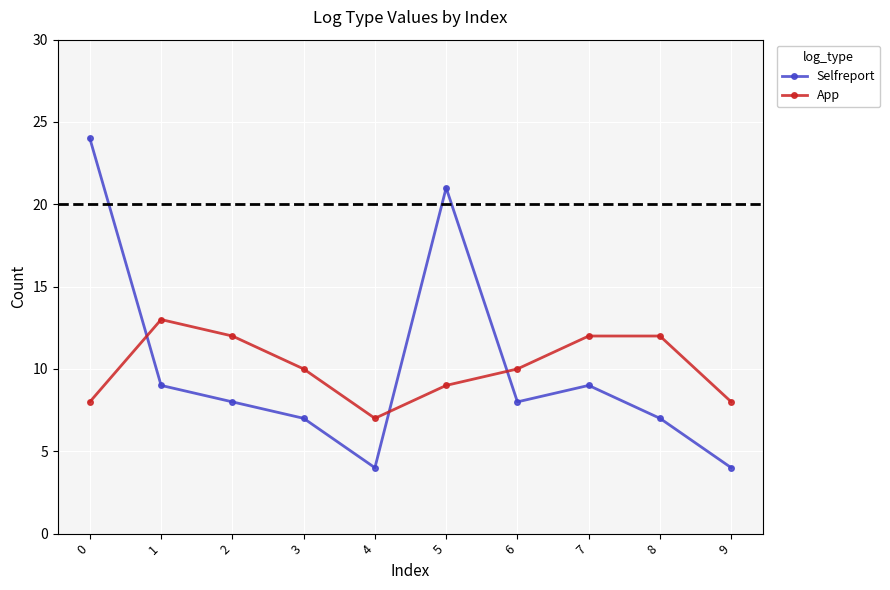

What is the value of the Selfreport point at the 1st from the left?

24